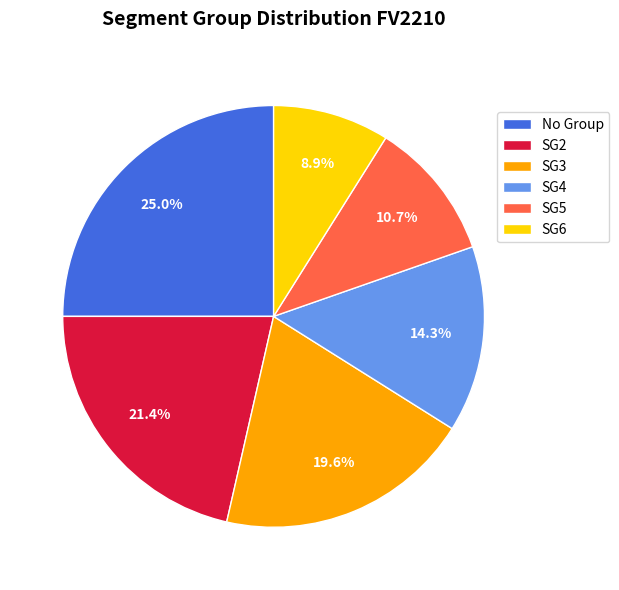

To the nearest percent, what is the average slice percentage?

17%